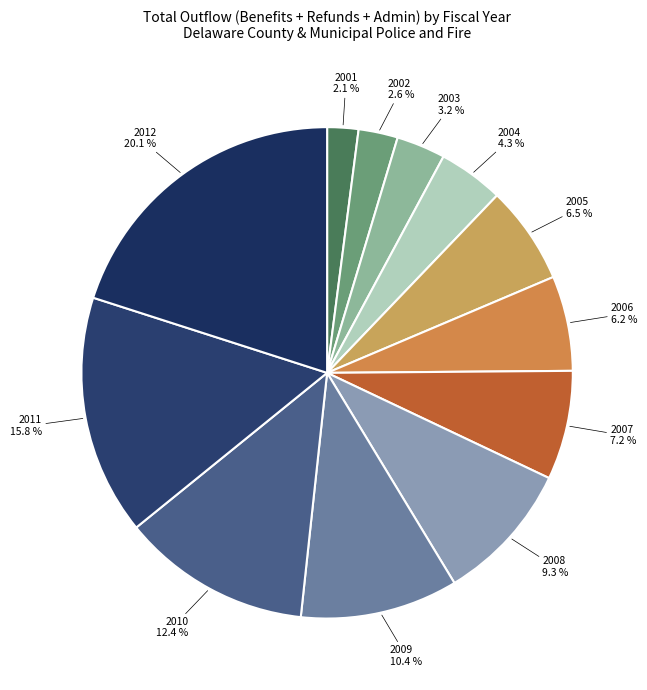

Which slice is the smallest?

2001